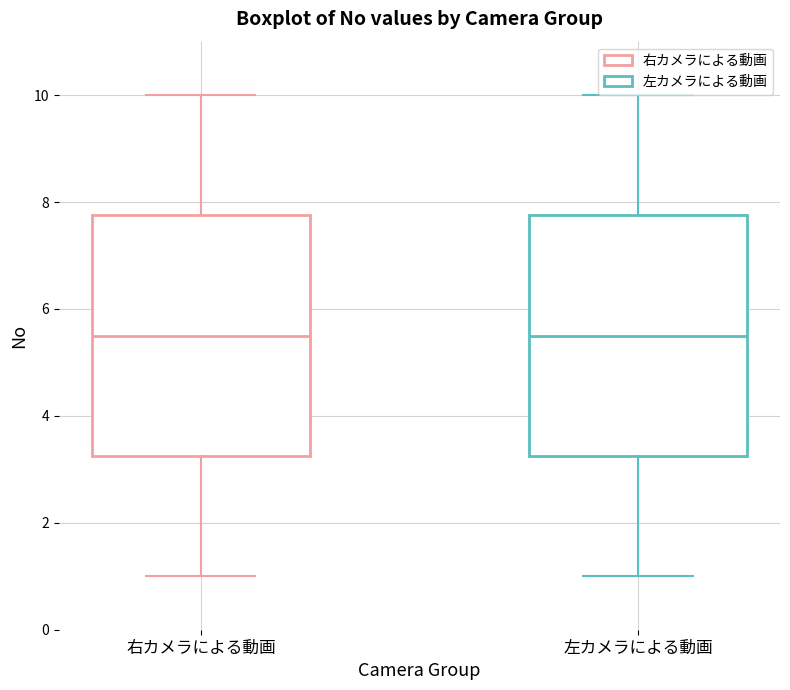

Reading left to right, transcribe this box plot: for each box, give where its median line is, the range the box spans, and where its two whiskers end, as read against the y-axis. The values are not printed on the chart, so give them approximately, as read against the axis.

右カメラによる動画: median 5.6, box 3.2 to 7.8, whiskers 1.0 to 10.0
左カメラによる動画: median 5.6, box 3.2 to 7.8, whiskers 1.0 to 10.0